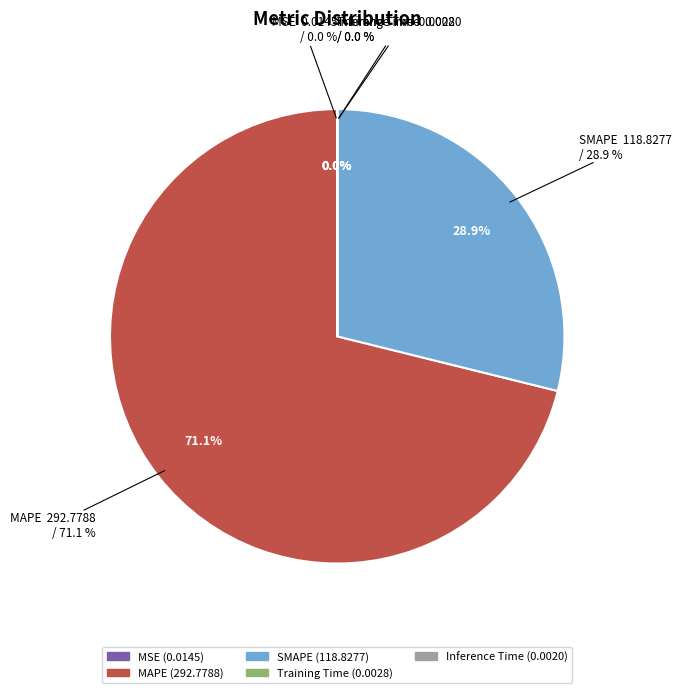

How many slices are in this pie chart?

5